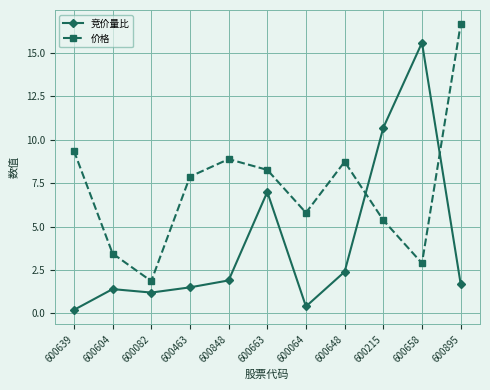

What is the maximum value shown in the chart?

16.7